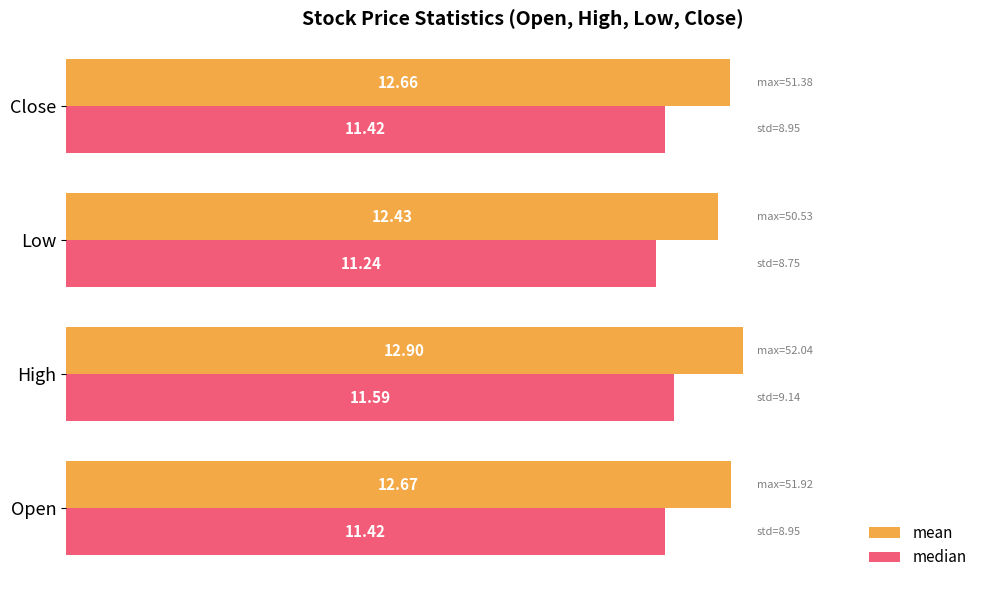

What is the average value of the mean series?

12.7